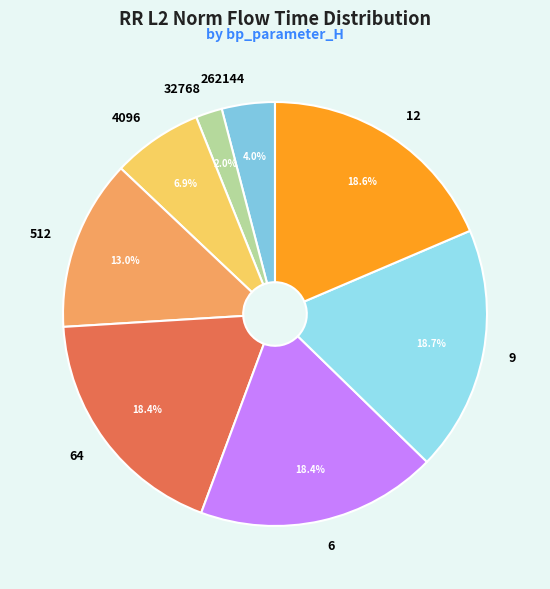

To the nearest percent, what percentage of the pie is 6?

18%